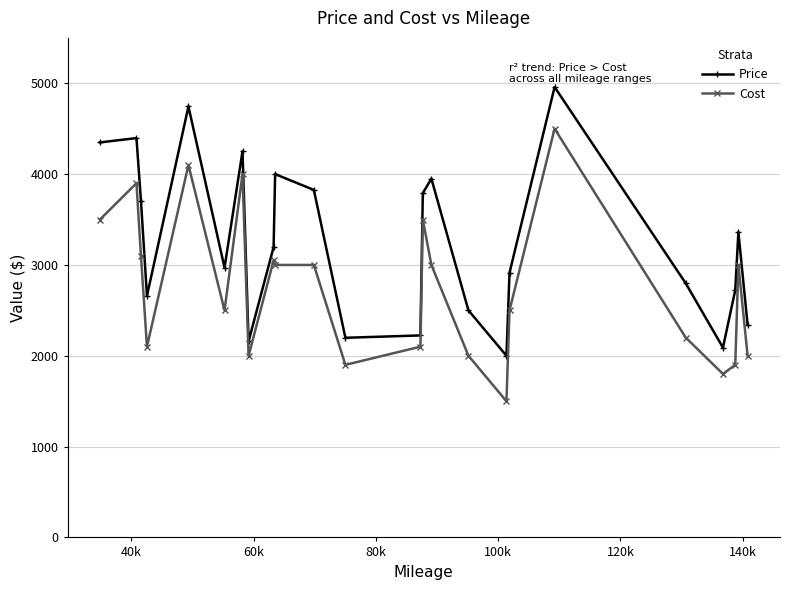

Reading left to right, transcribe all the data shown in this chart.

Price: 4349	4397	3706	2659	4745	2970	4252	2160	3196	4000	3826	2198	2224	3791	3950	2500	2000	2914	4959	2798	2090	2723	3361	2340
Cost: 3500	3900	3100	2100	4100	2500	4000	2000	3050	3000	3000	1900	2100	3500	3000	2000	1500	2500	4500	2200	1800	1900	3000	2000